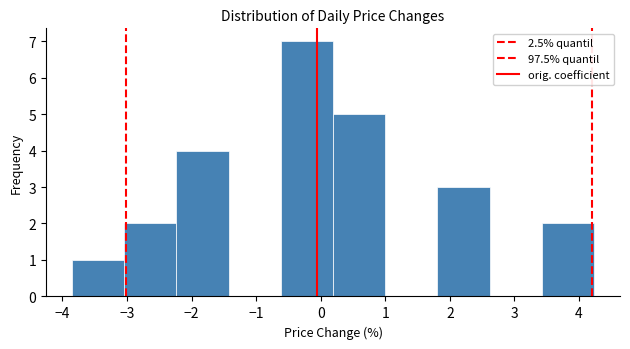

Which range on the x-axis has the tallest bar?

-0.6 to 0.2